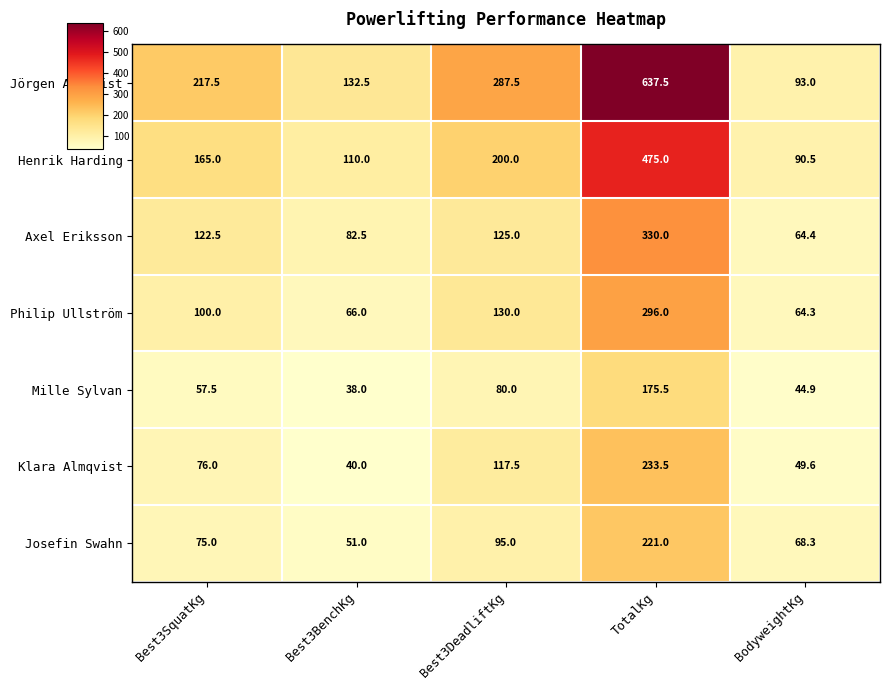

The value of Axel Eriksson at Best3BenchKg is 82.5. True or false?

True